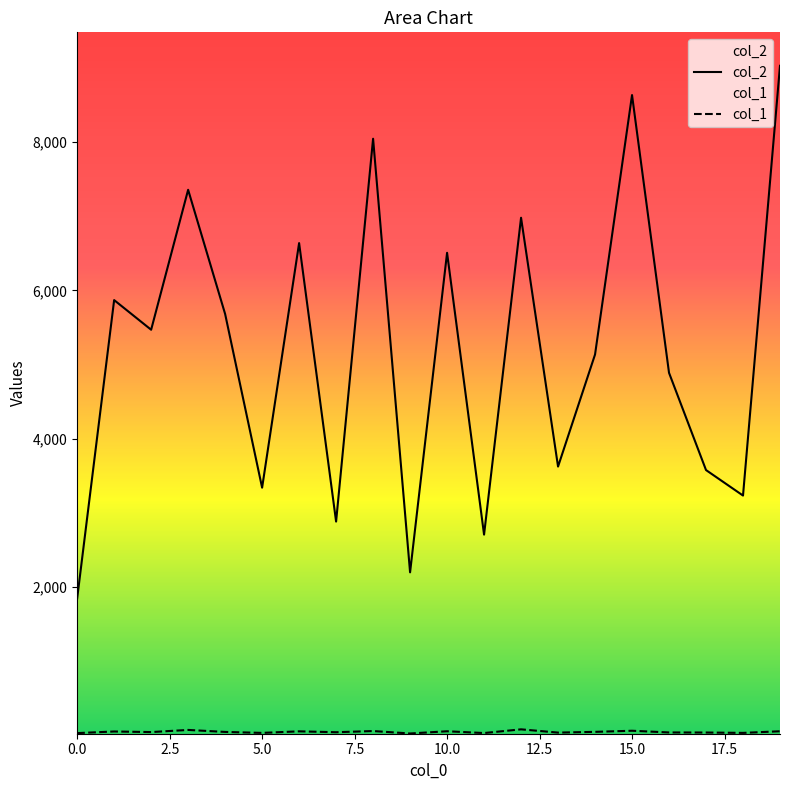

Is the value of col_2 at 0 greater than the value of col_1 at 16?

Yes